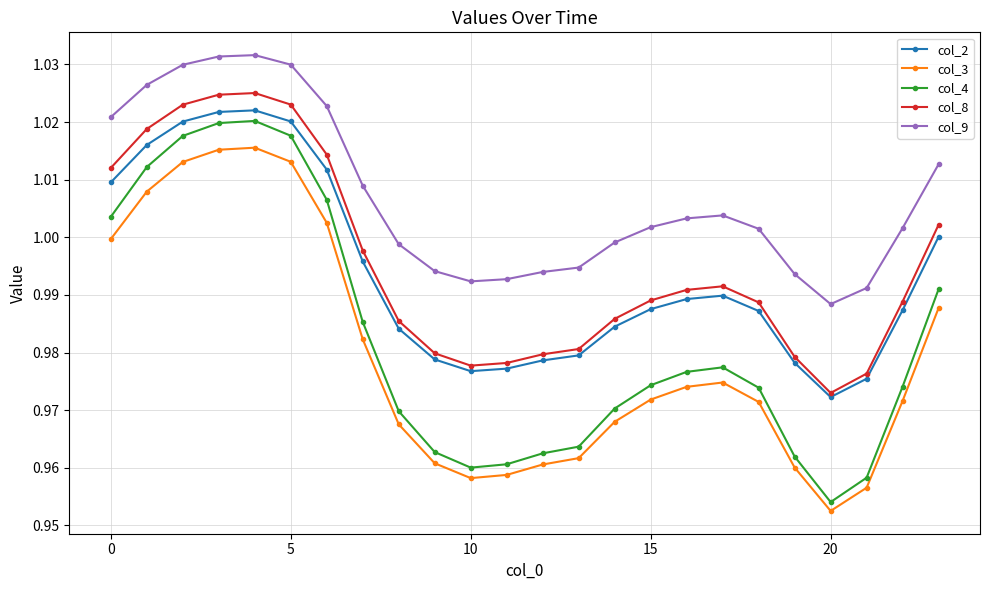

True or false: col_8 and col_4 cross at least once.

False